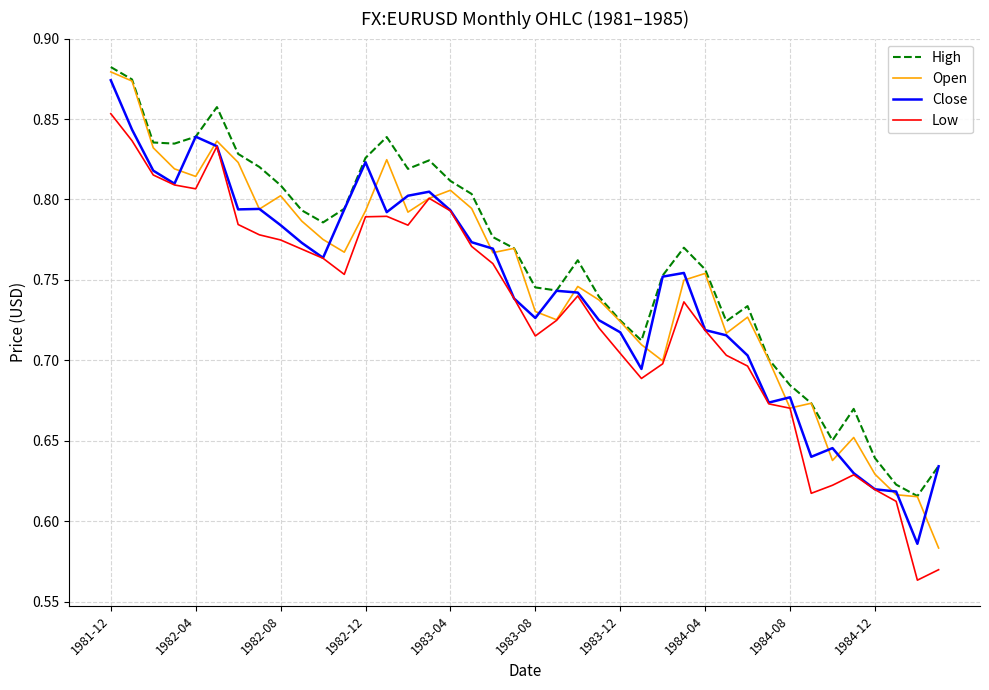

Which series has the widest spread of values?

Open